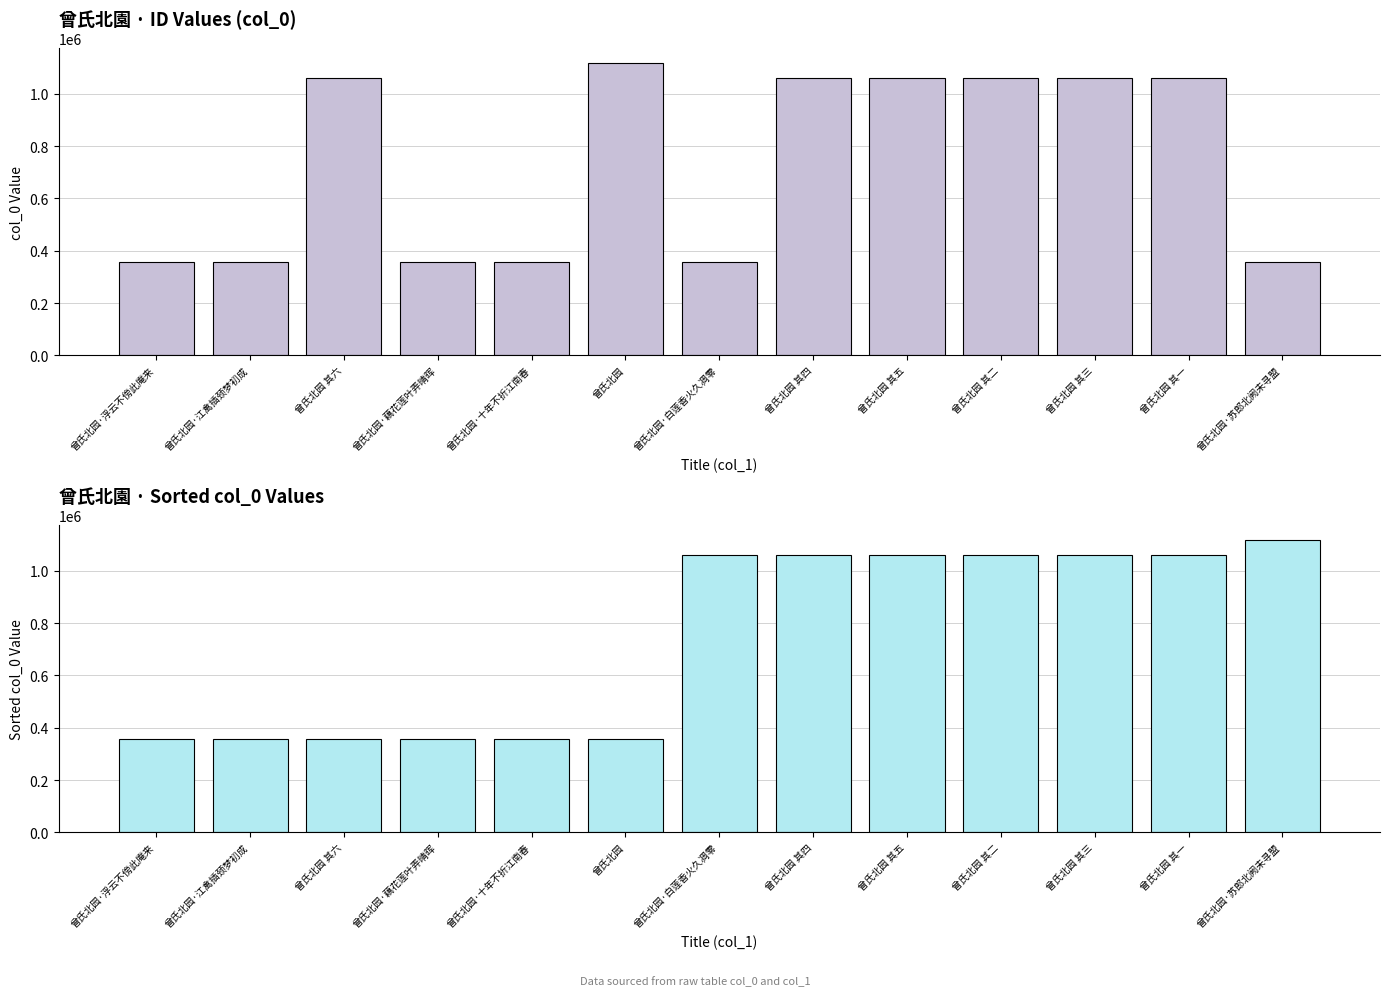

How many values in the col_0 series are below 1059386?

6